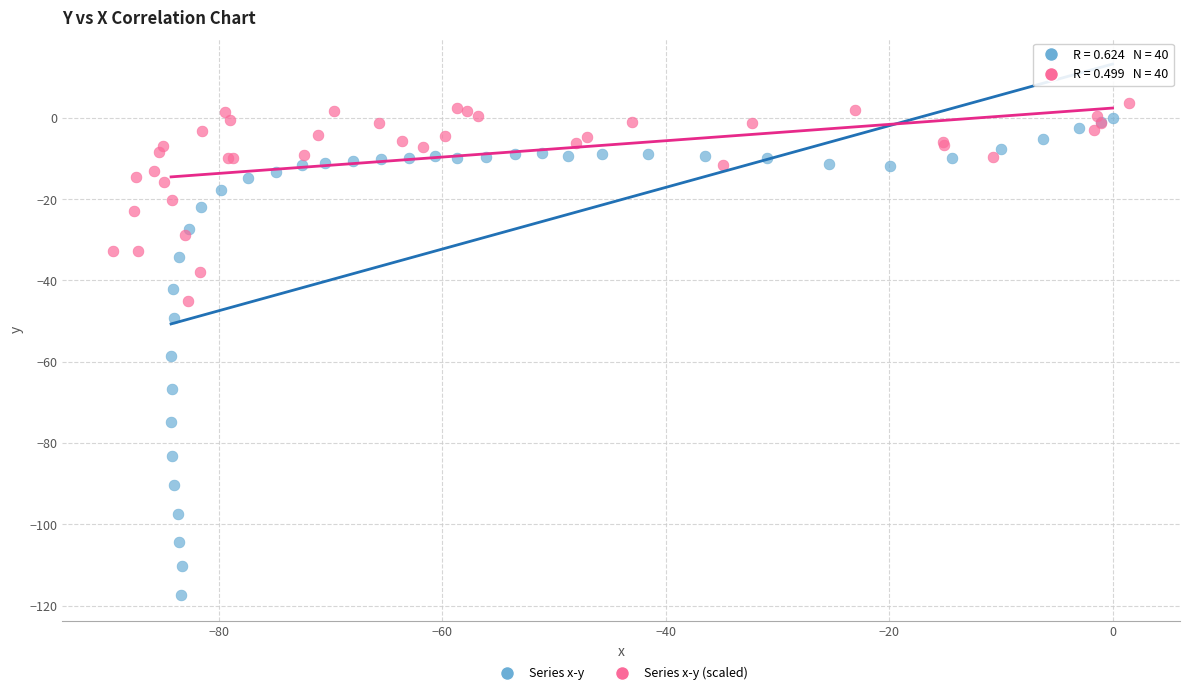

Which series contains the lowest Y value?

Series x-y